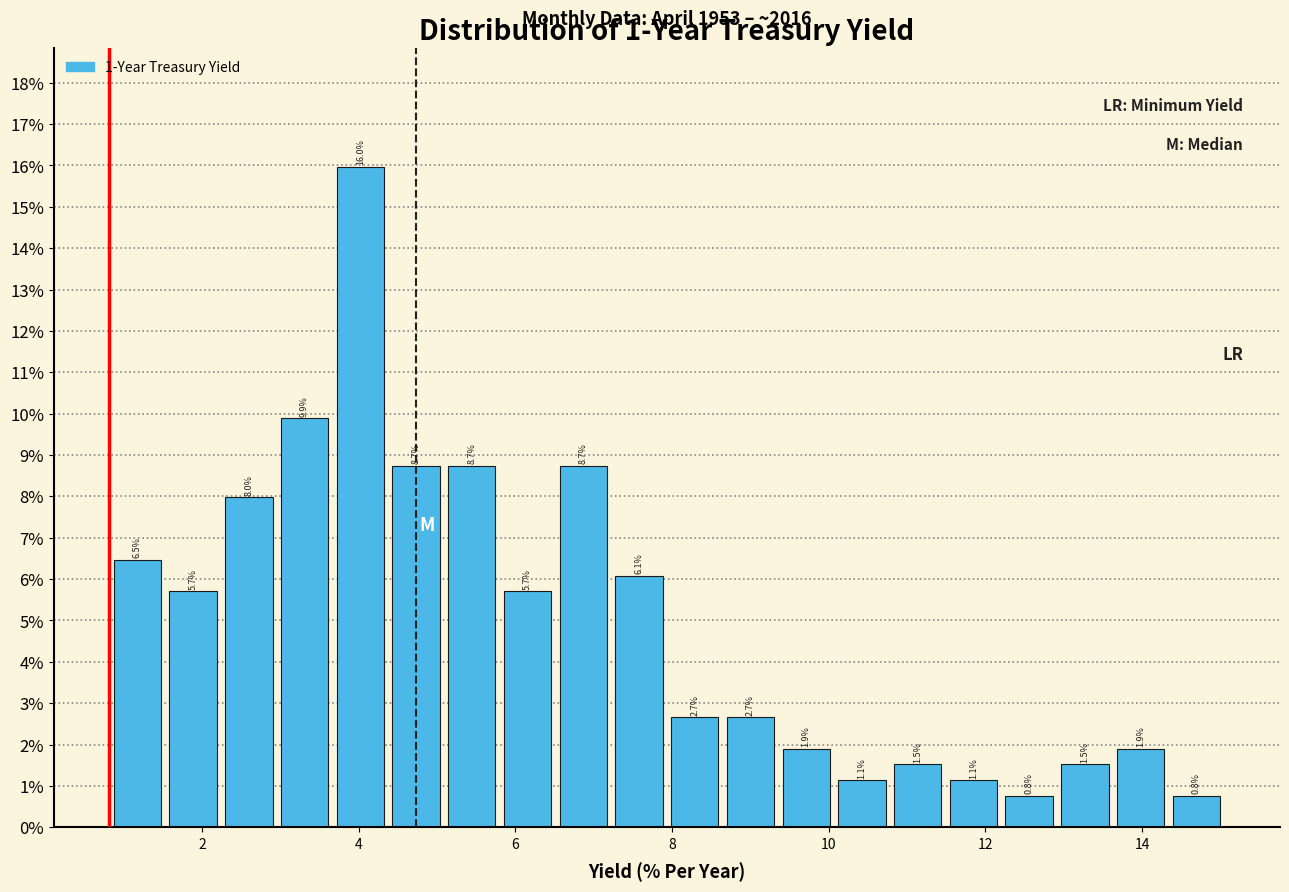

Read against the x-axis, roughly where is the centre of the tallest bar?

4.0